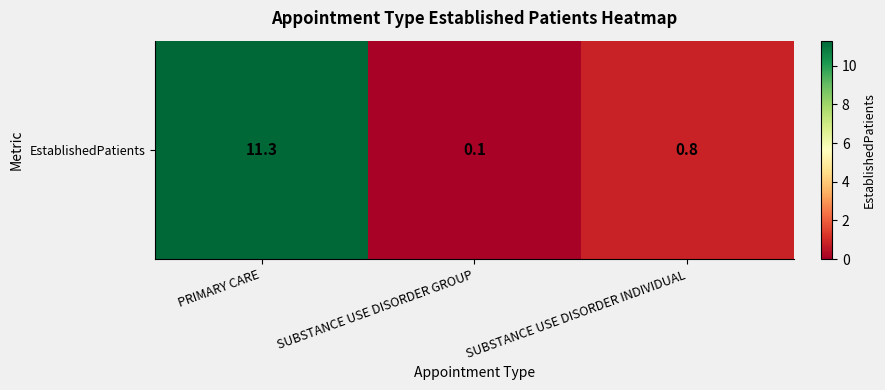

What is the minimum value shown in the chart?

0.1